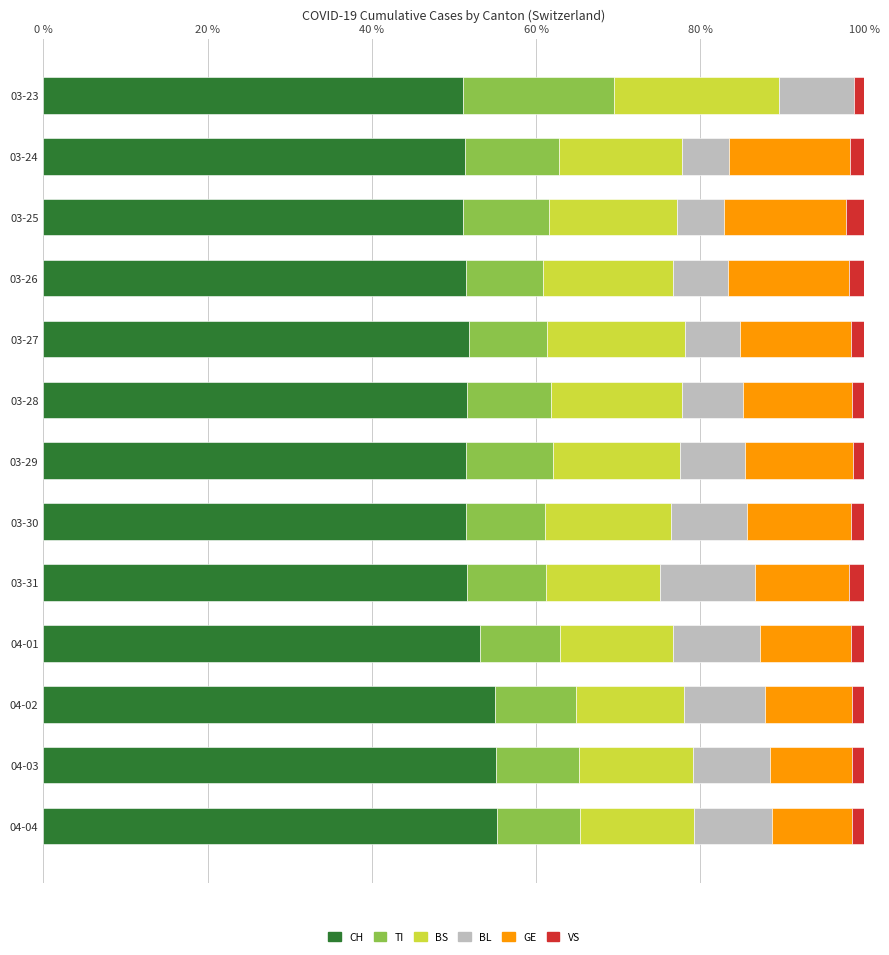

What is the maximum value for CH?

55.3